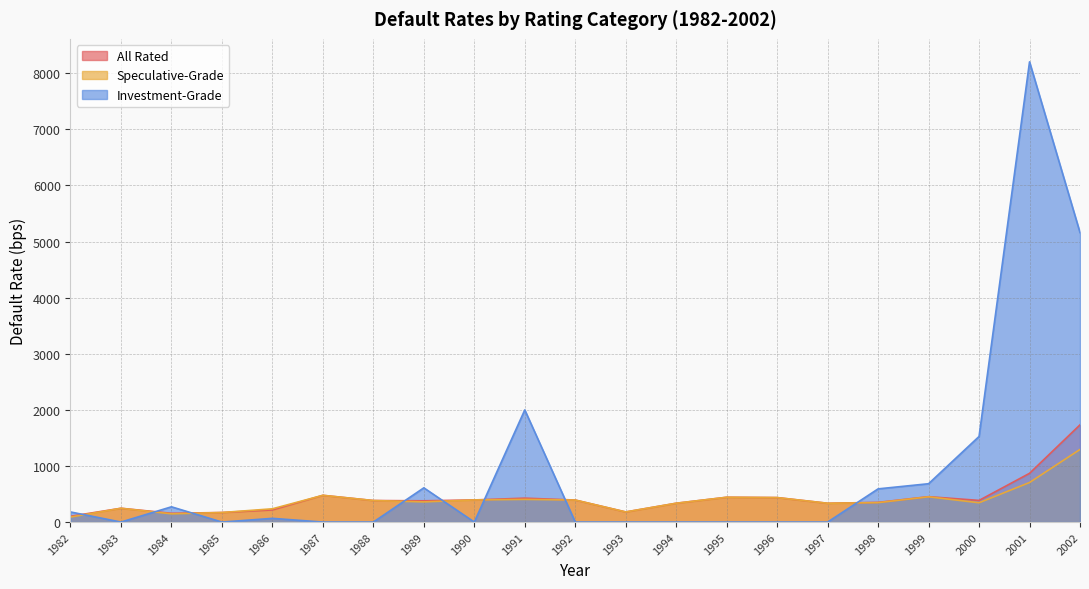

True or false: All Rated has a value of 442.0 at 1995.

True